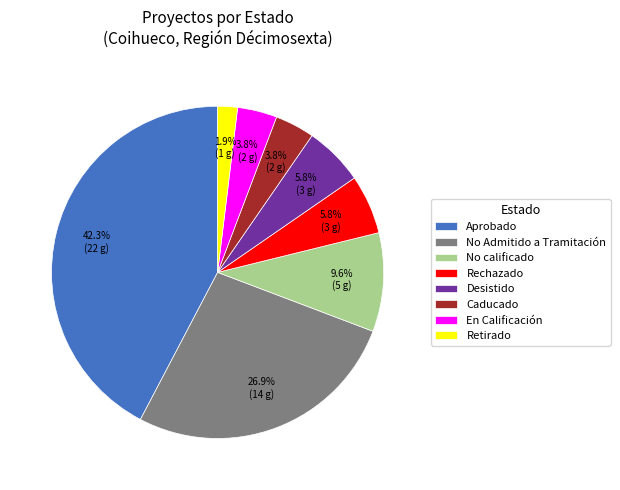

How many slices are in this pie chart?

8